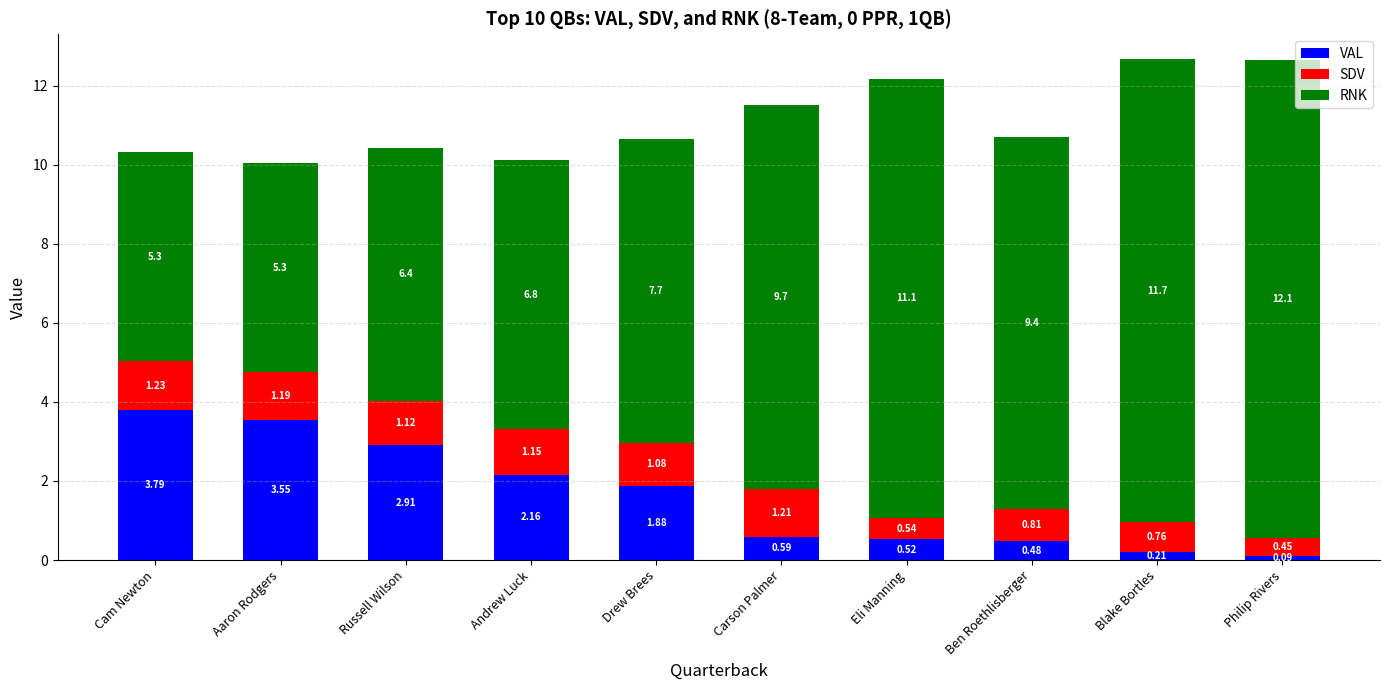

Count the number of categories in the chart.

10